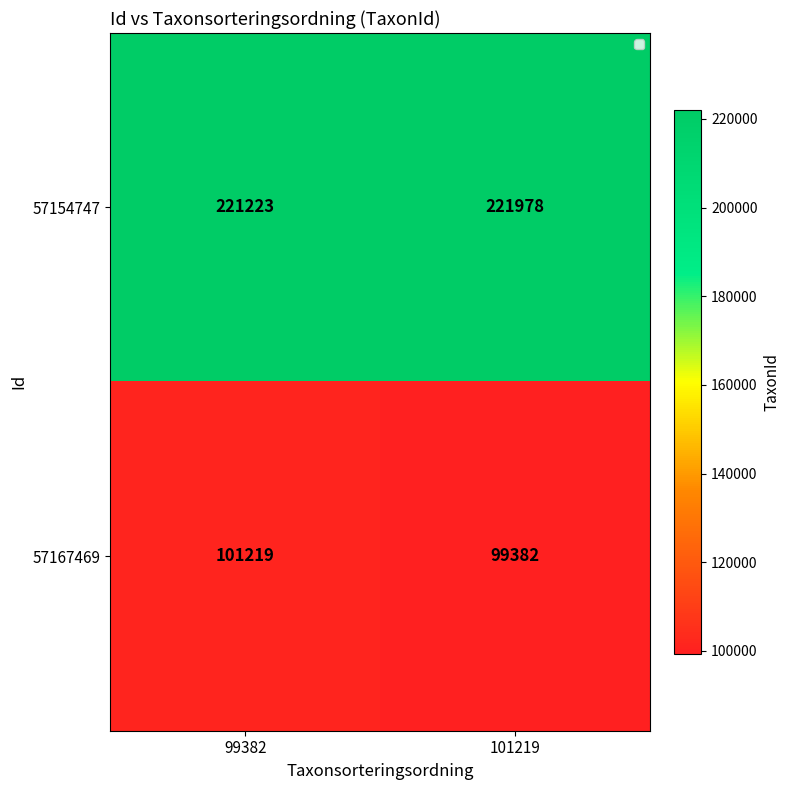

Reading left to right, list all the values displayed in this chart.

57154747: 221223	221978
57167469: 101219	99382